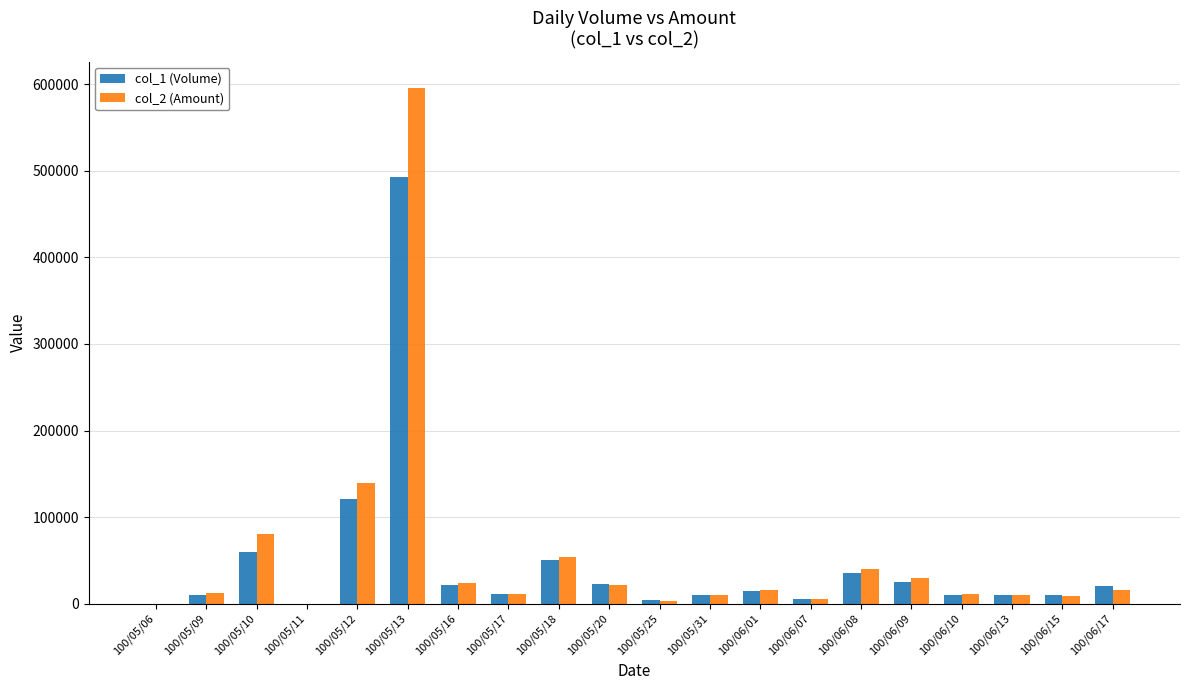

The value of col_2 (Amount) at 100/05/10 is 80400. True or false?

True